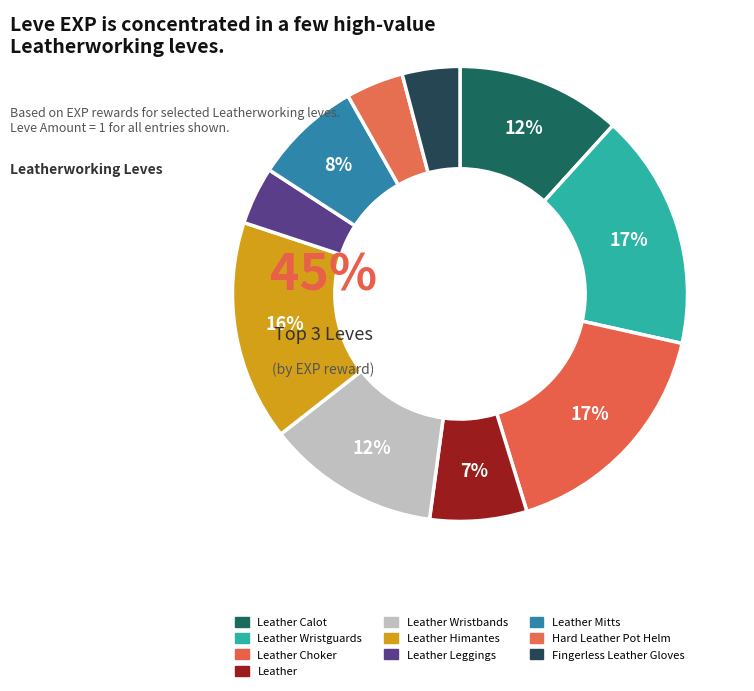

What is the ratio of the value at Fingerless Leather Gloves to the value at Leather Choker?

0.2